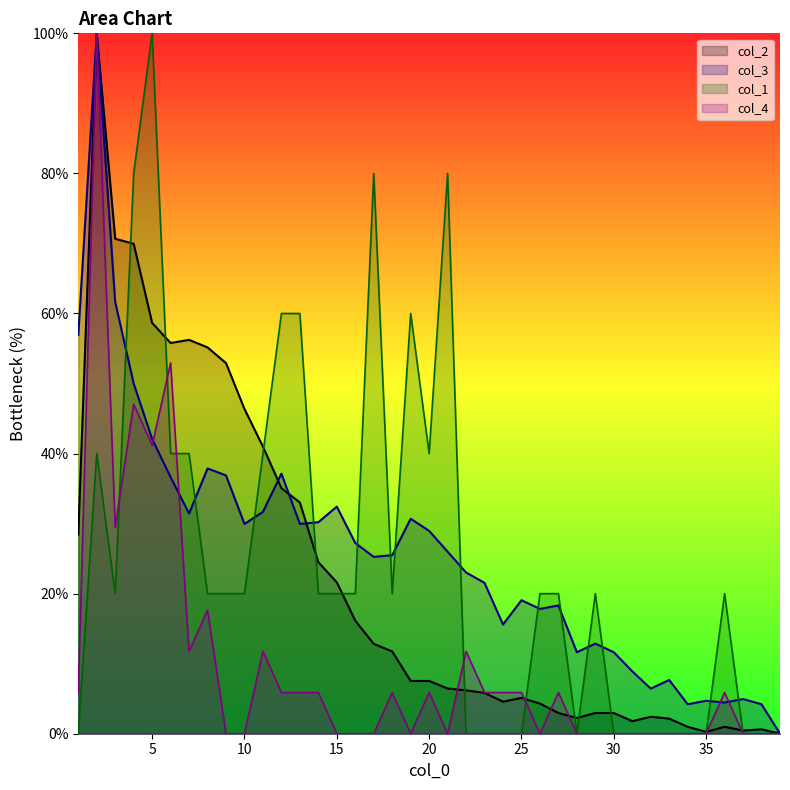

What is the maximum value for col_1?

100.0